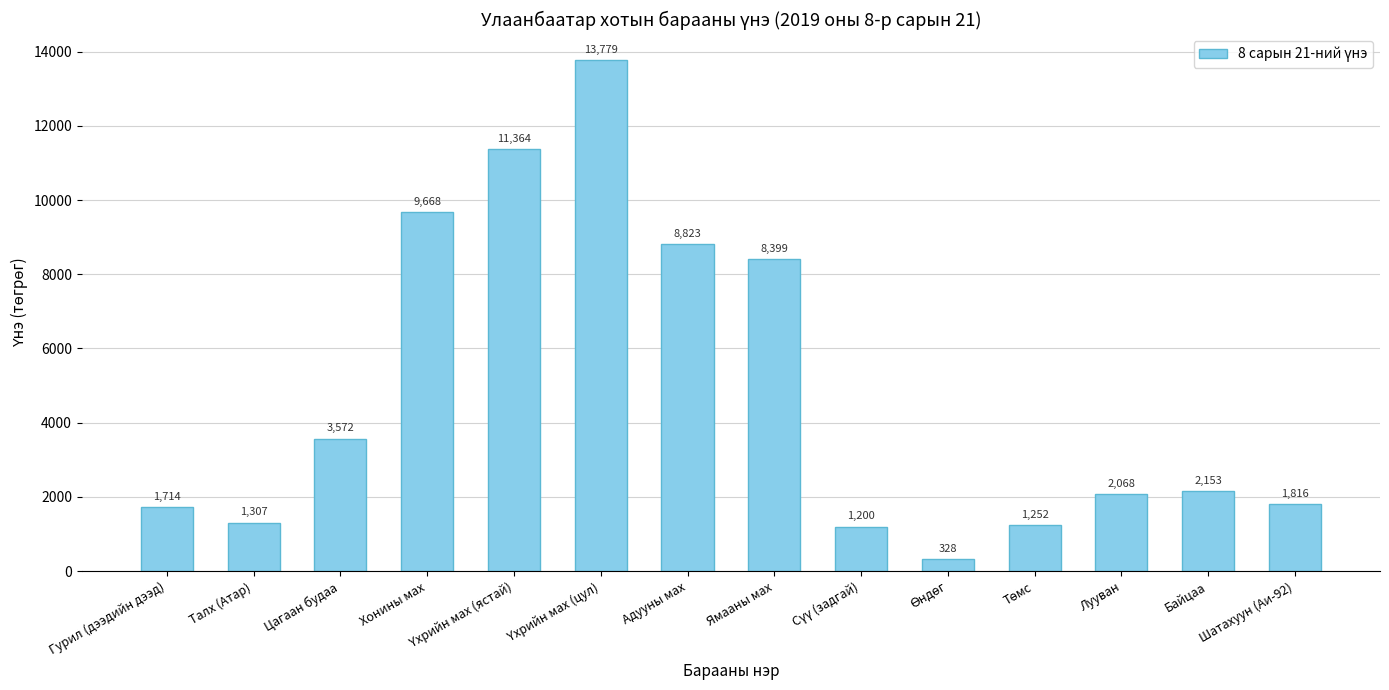

What is the value of the 3rd bar from the left?

3571.6